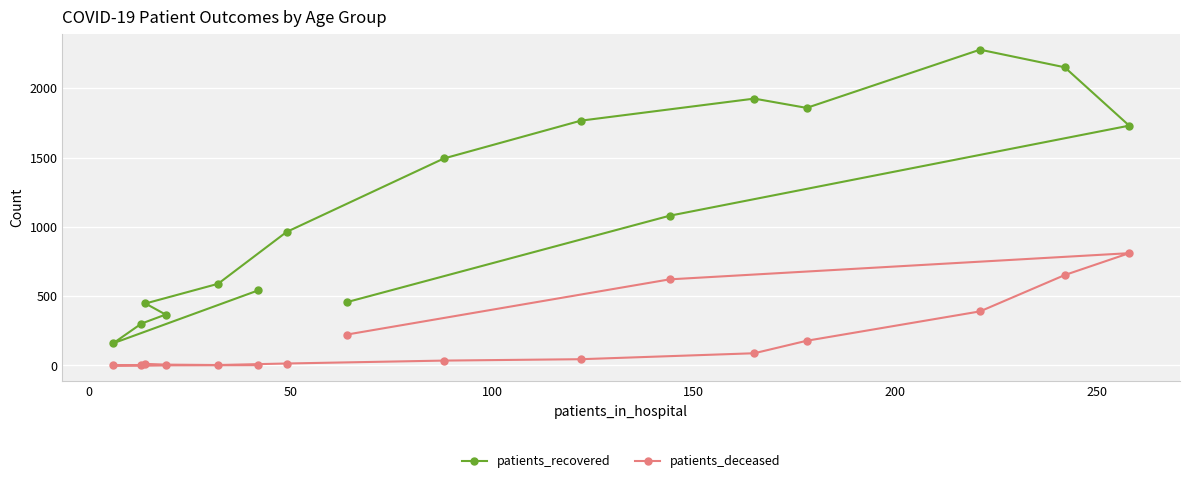

Which series has the widest spread of values?

patients_recovered